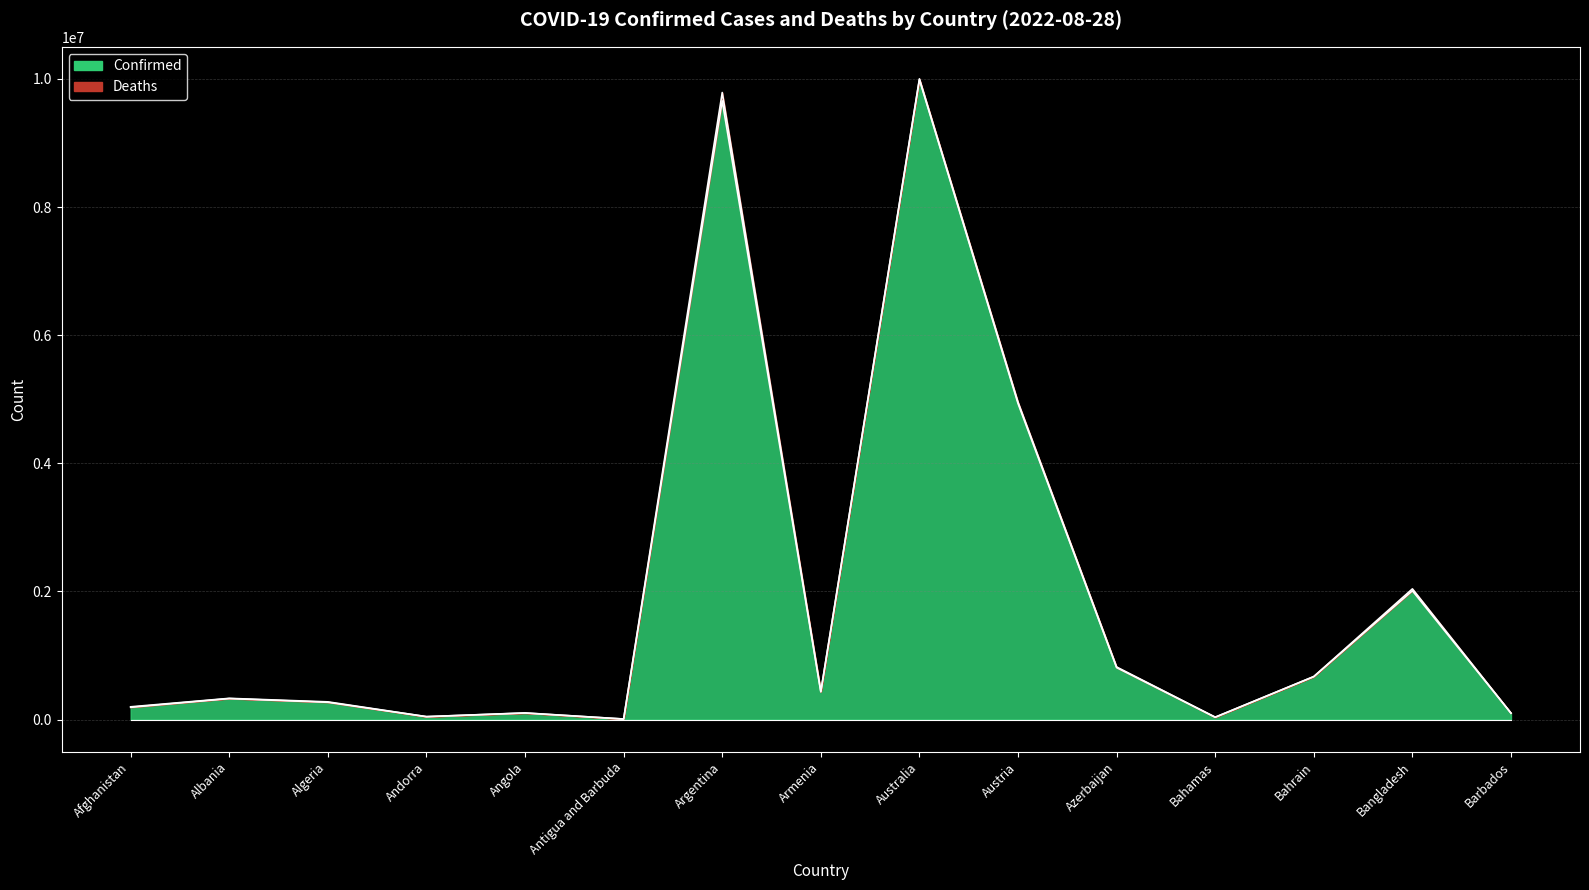

What is the sum of all values?

29592348